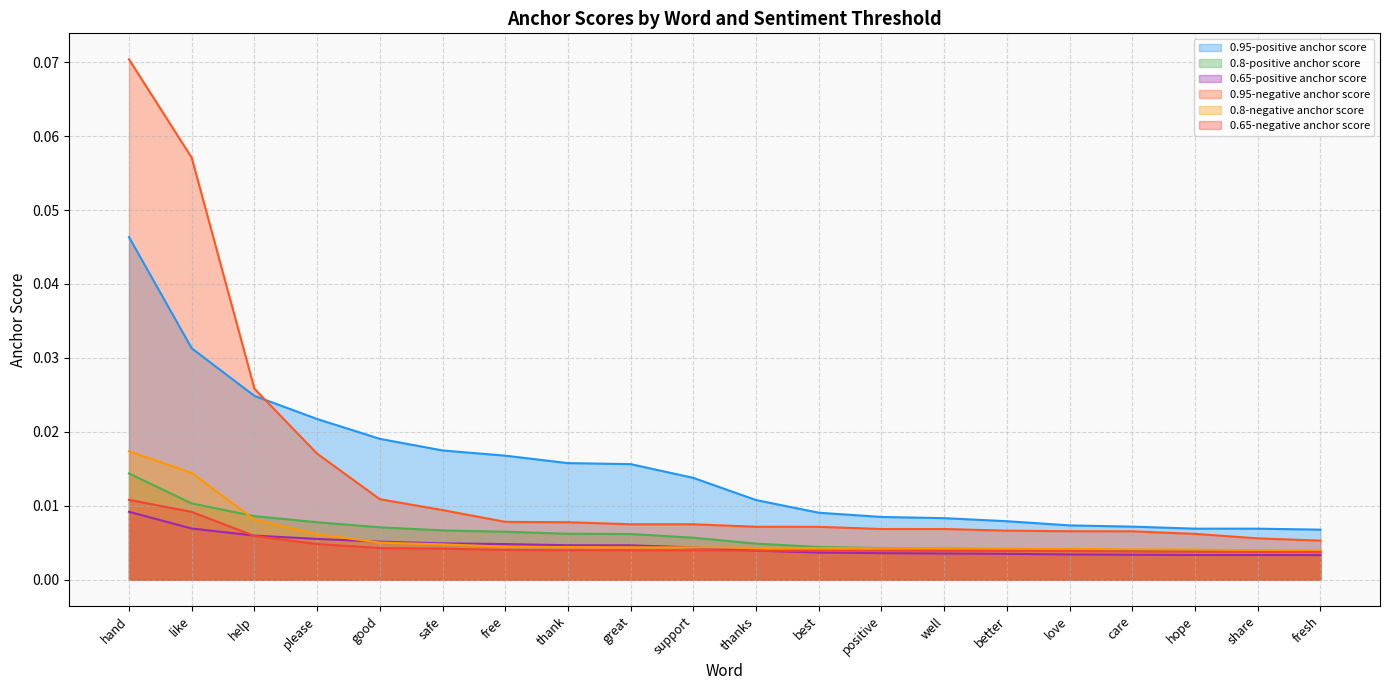

Which series has the largest range (max minus min)?

0.95-negative anchor score